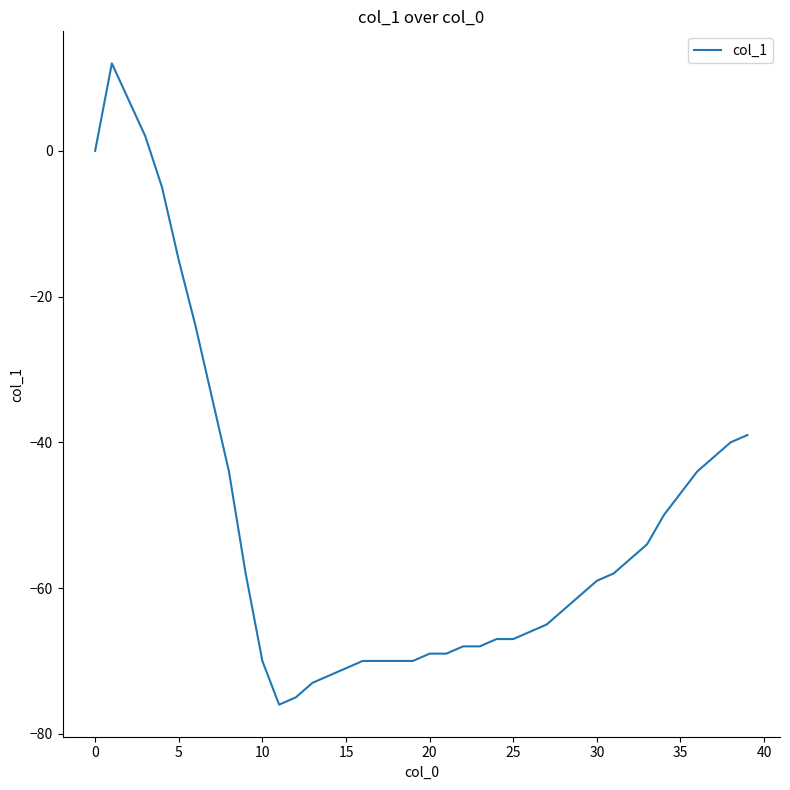

What is the minimum value shown in the chart?

-76